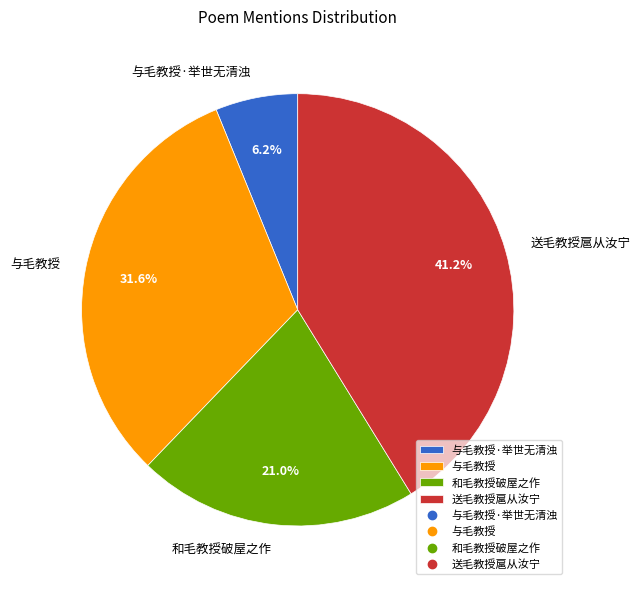

To the nearest percent, what portion does 和毛教授破屋之作 represent?

21%